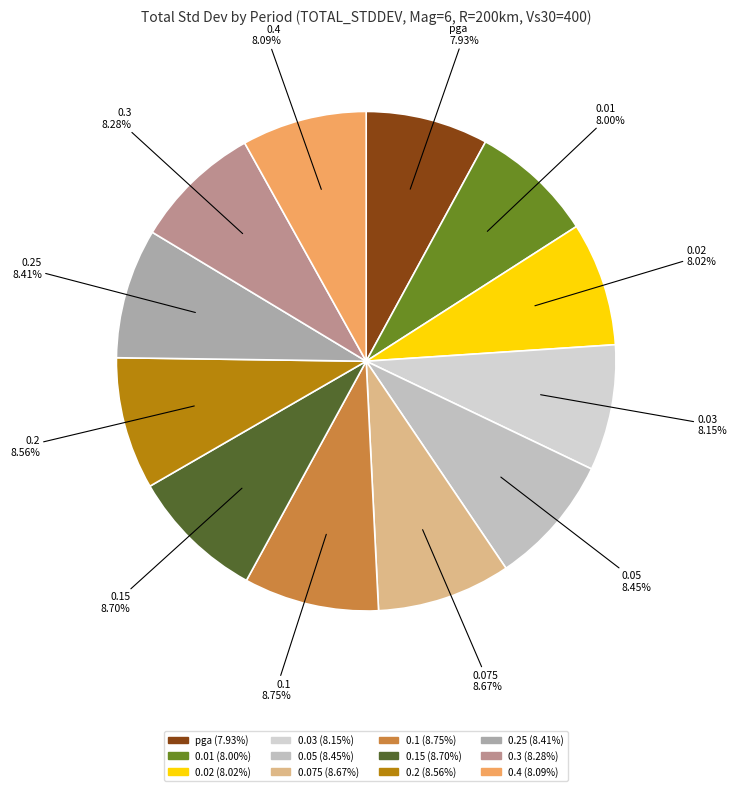

How many slices are in this pie chart?

12